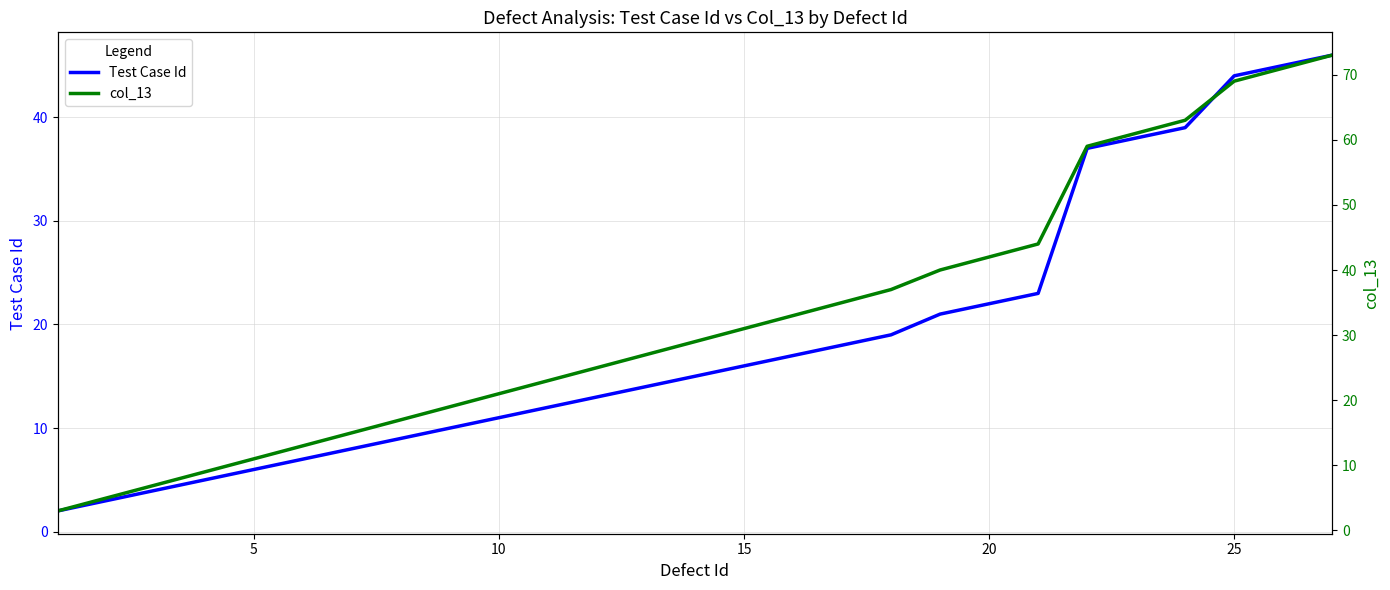

Is it true that Test Case Id equals 7 at 10?

False